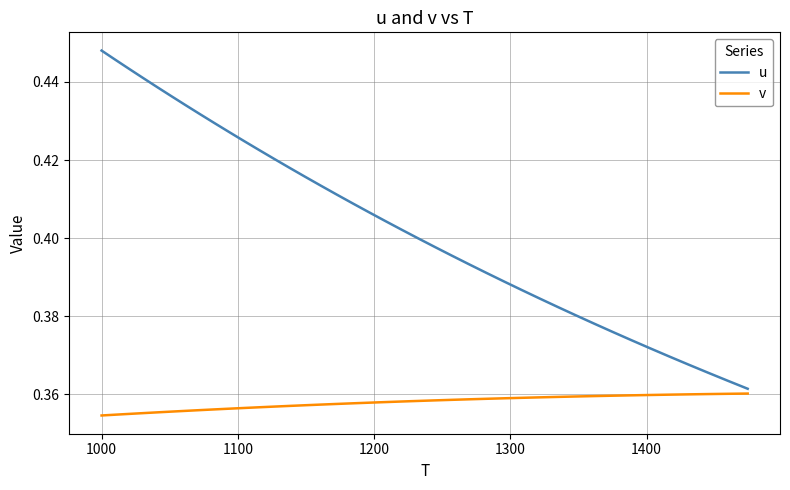

How many u values are between 0 and 1?

40